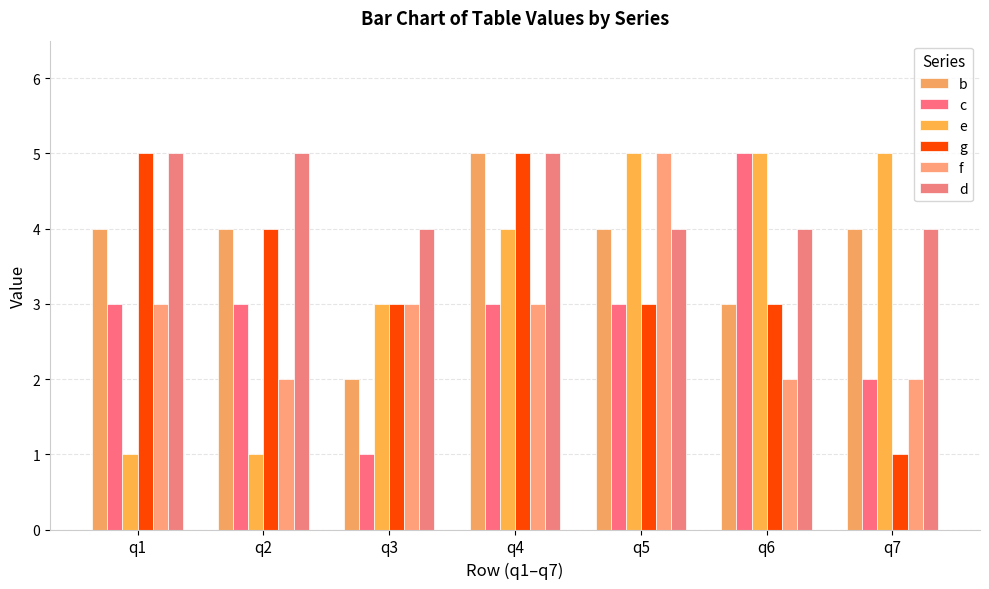

True or false: f has a value of 1 at q7.

False